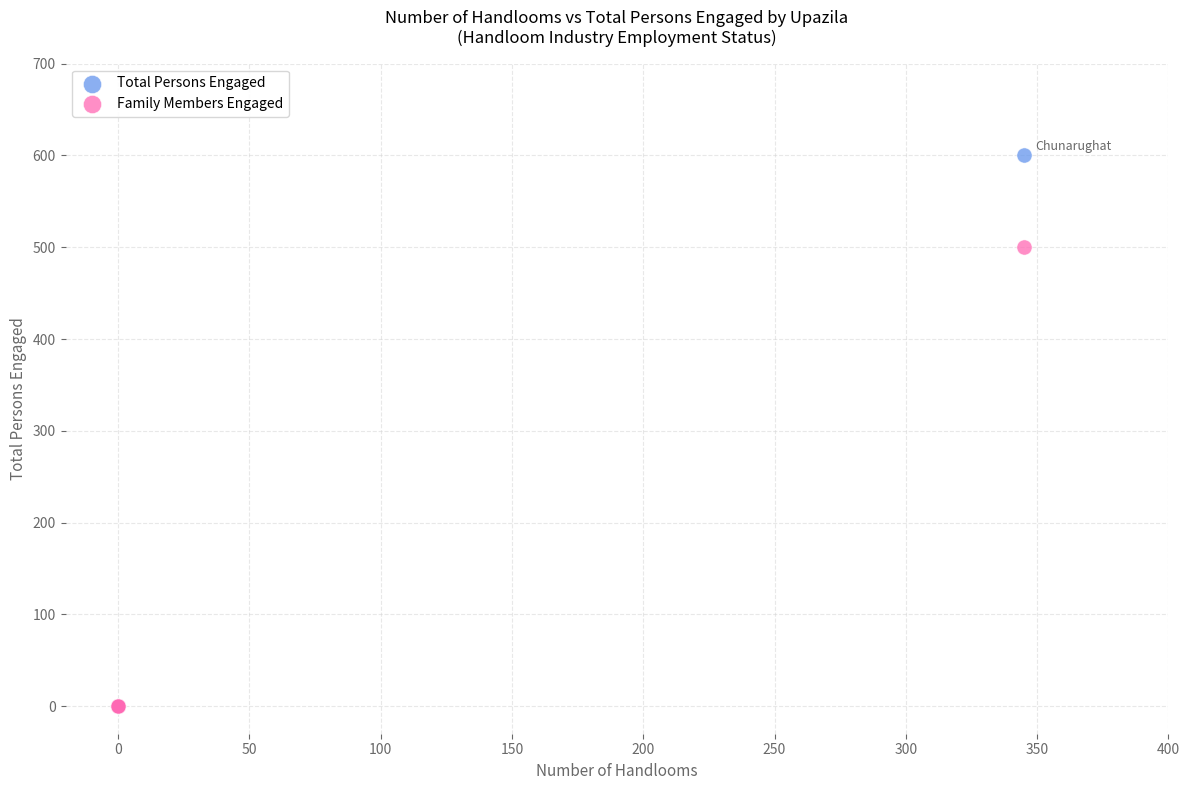

Which series has the widest spread of Y values?

Total Persons Engaged